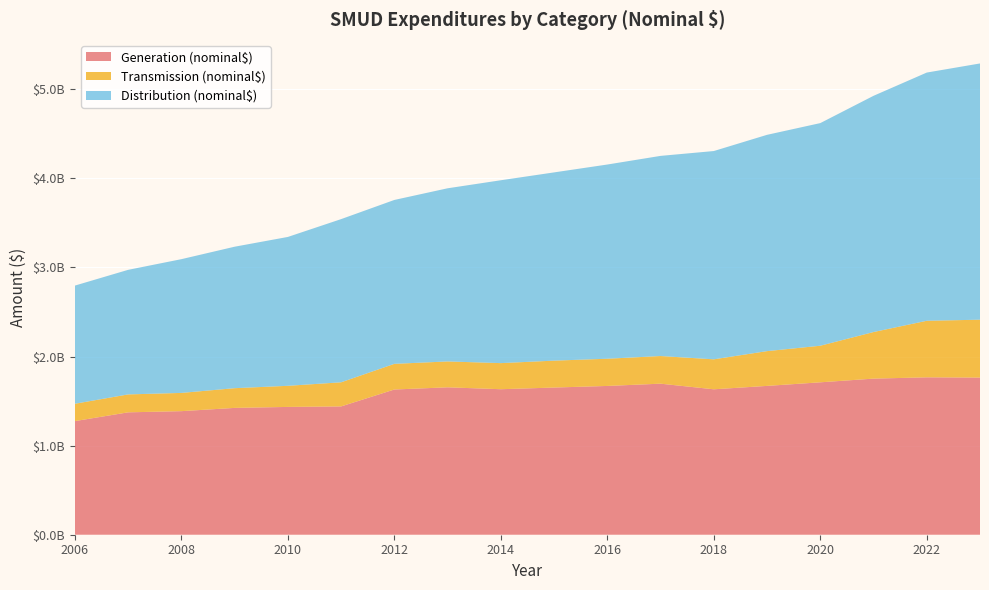

Reading left to right, list all the values displayed in this chart.

Generation (nominal$): 2006=1275139000	2007=1373544000	2008=1386758000	2009=1423331000	2010=1434299000	2011=1439938000	2012=1629761000	2013=1654315000	2014=1632980000	2015=1651815000	2016=1669687000	2017=1695217000	2018=1632081000	2019=1670224000	2020=1710420000	2021=1751920000	2022=1766397000	2023=1763683000
Transmission (nominal$): 2006=194812000	2007=201163000	2008=204739000	2009=221223000	2010=236908000	2011=270705000	2012=287990000	2013=290431000	2014=292920000	2015=301944000	2016=305426000	2017=310195000	2018=336407000	2019=390296000	2020=410567000	2021=522765000	2022=634725000	2023=649509000
Distribution (nominal$): 2006=1326003000	2007=1398068000	2008=1501004000	2009=1587736000	2010=1670777000	2011=1831281000	2012=1839348000	2013=1943217000	2014=2052254000	2015=2112536000	2016=2179486000	2017=2246154000	2018=2337484000	2019=2427408000	2020=2498526000	2021=2651039000	2022=2785575000	2023=2875763000